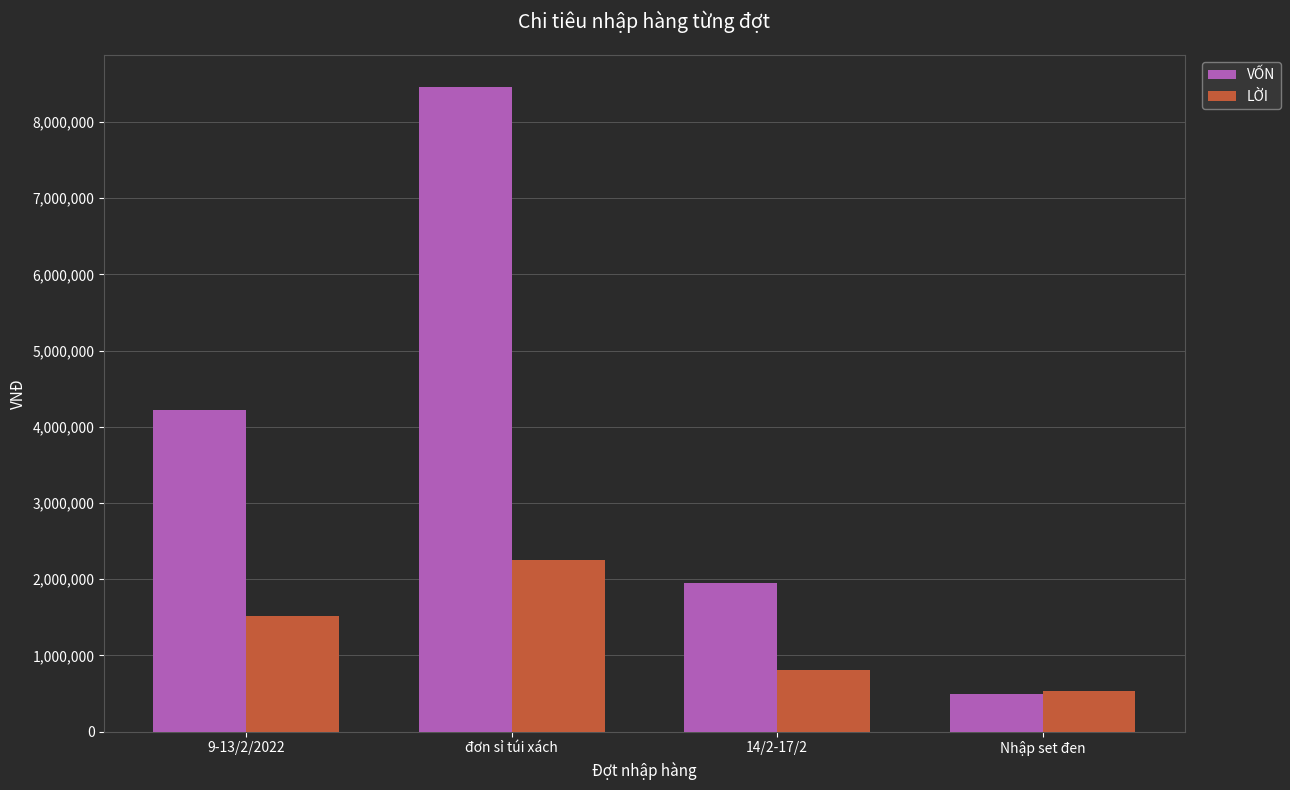

What are all the series names shown in the legend?

VỐN, LỜI